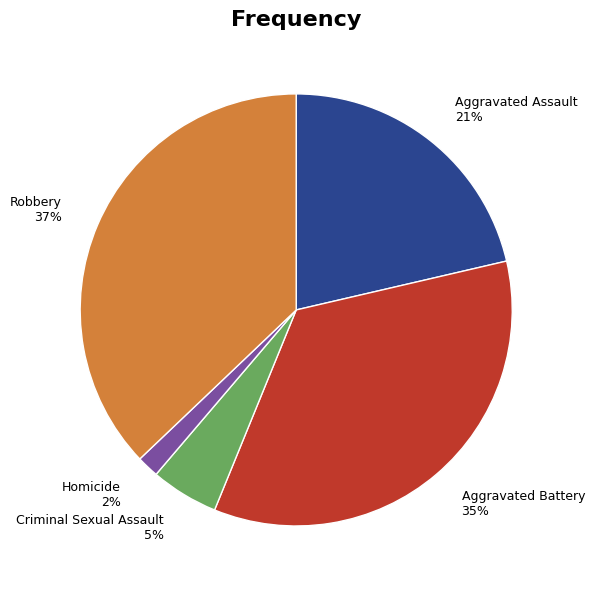

To the nearest percent, what is the difference between the largest and smallest slice percentages?

35%